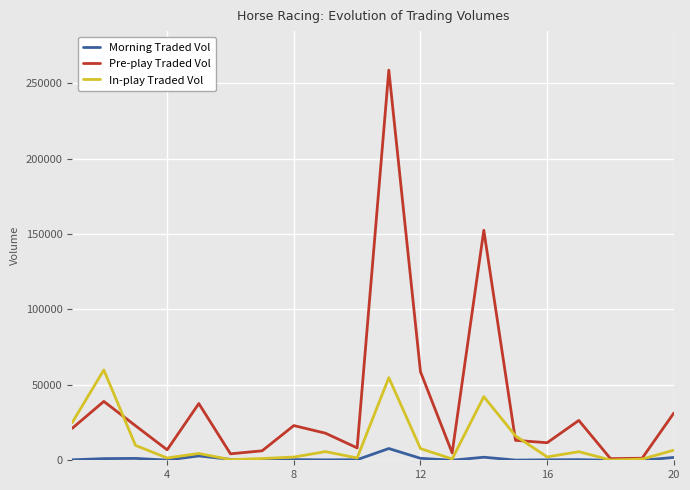

Which series has the largest total across all categories?

Pre-play Traded Vol